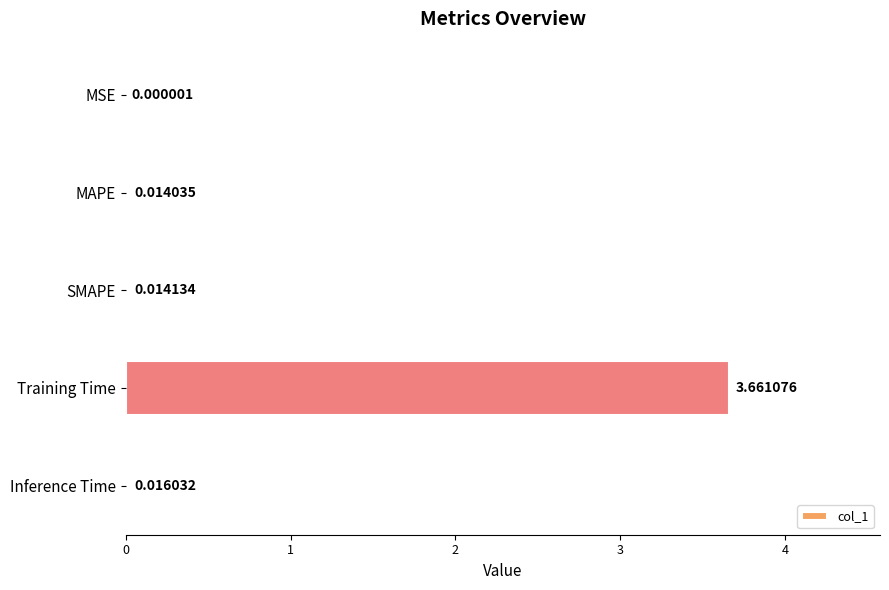

Between Inference Time and Training Time, which is larger?

Training Time